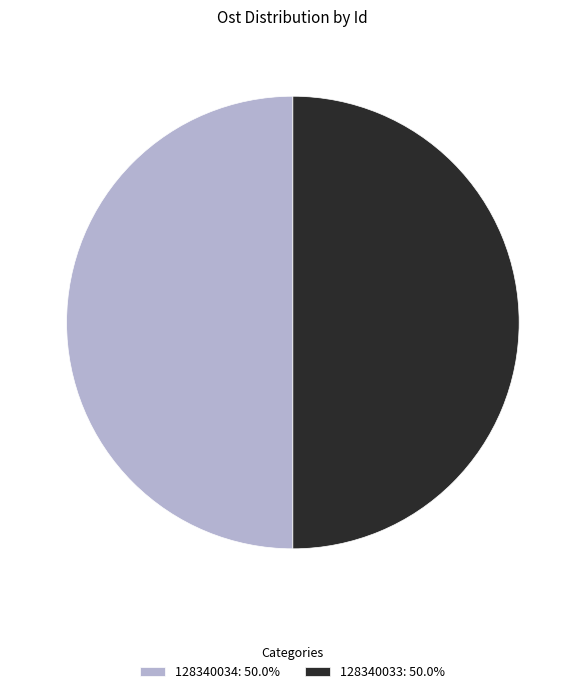

Approximately how many times larger is the value at 128340034: 50.0% compared to 128340033: 50.0%?

1.0